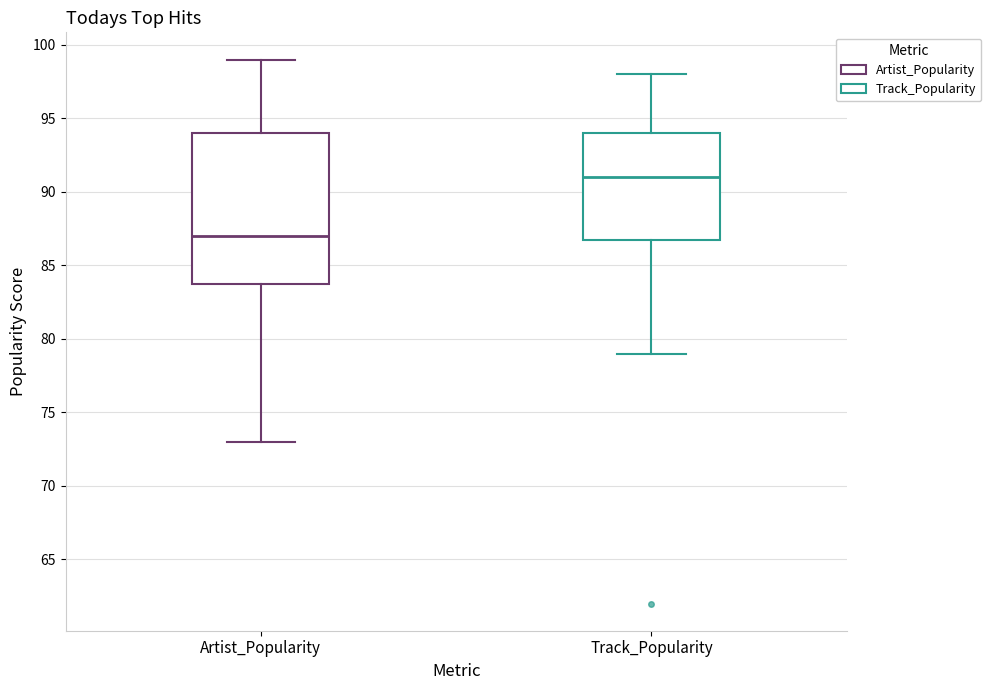

Reading left to right, transcribe this box plot: for each box, give where its median line is, the range the box spans, and where its two whiskers end, as read against the y-axis. The values are not printed on the chart, so give them approximately, as read against the axis.

Artist_Popularity: median 87, box 84 to 94, whiskers 73 to 99
Track_Popularity: median 91, box 87 to 94, whiskers 79 to 98